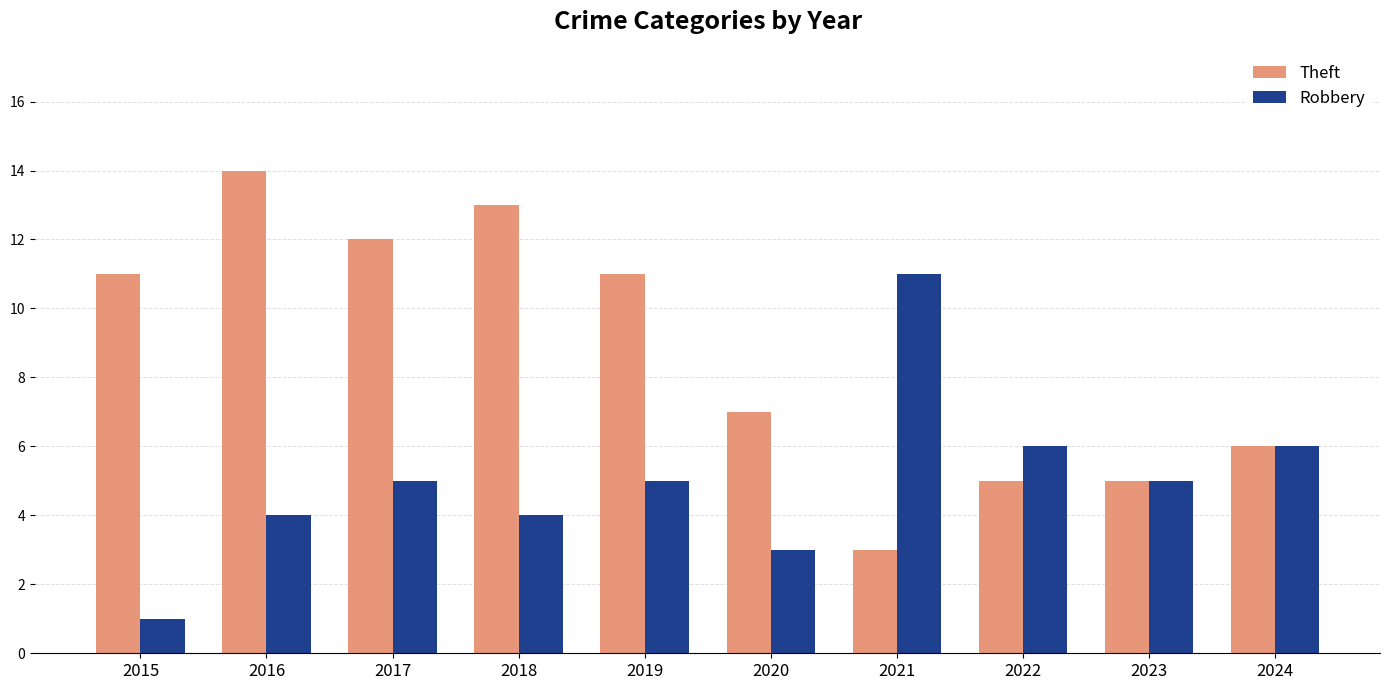

Which series has the largest total across all categories?

Theft